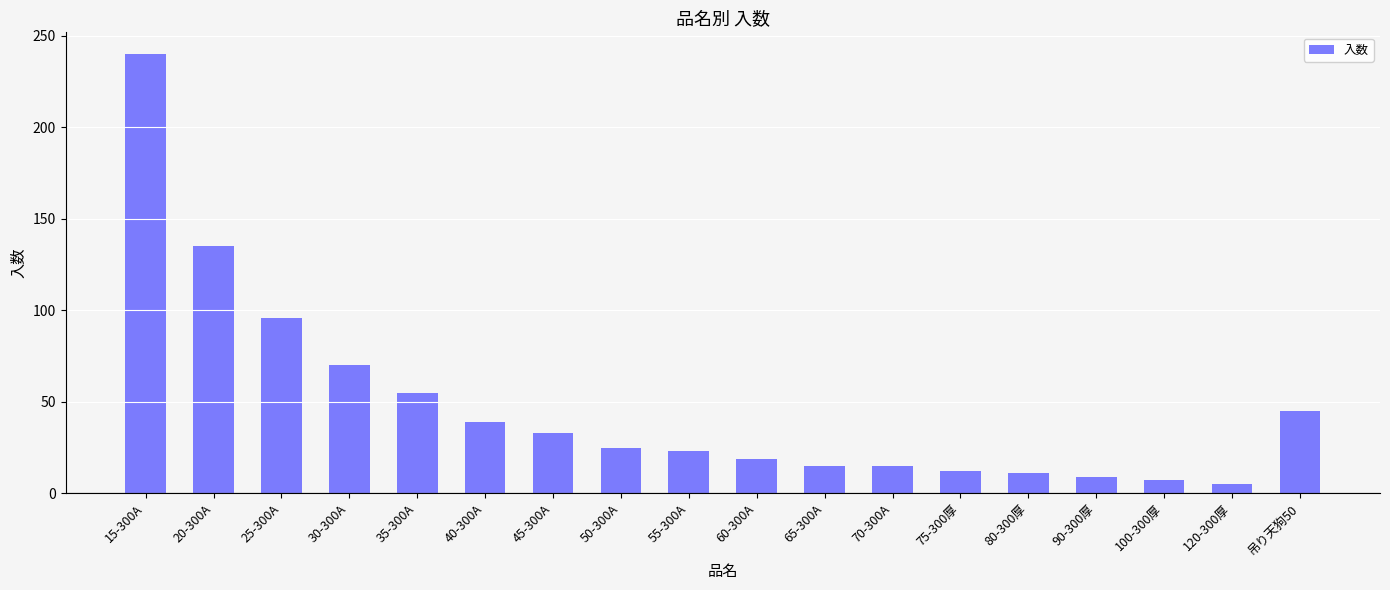

What is the difference between the values at 20-300A and 55-300A?

112